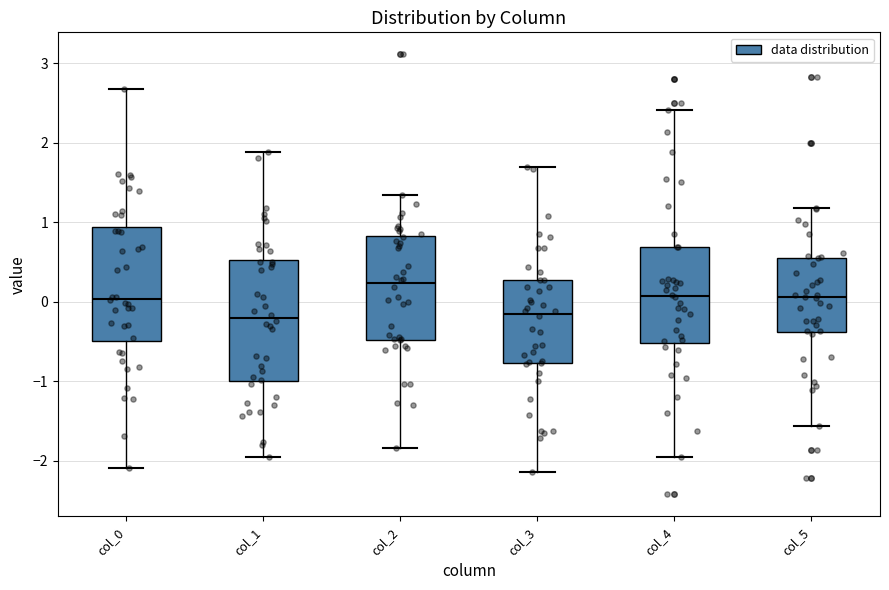

Reading left to right, read every box against the y-axis: the position of its median line, the range the box covers, and the ends of its whiskers. The values are not printed on the chart, so give them approximately, as read against the axis.

col_0: median 0.0, box -0.5 to 0.9, whiskers -2.1 to 2.7
col_1: median -0.2, box -1.0 to 0.5, whiskers -1.9 to 1.9
col_2: median 0.2, box -0.5 to 0.8, whiskers -1.8 to 1.3
col_3: median -0.1, box -0.8 to 0.3, whiskers -2.1 to 1.7
col_4: median 0.1, box -0.5 to 0.7, whiskers -2.0 to 2.4
col_5: median 0.1, box -0.4 to 0.5, whiskers -1.6 to 1.2